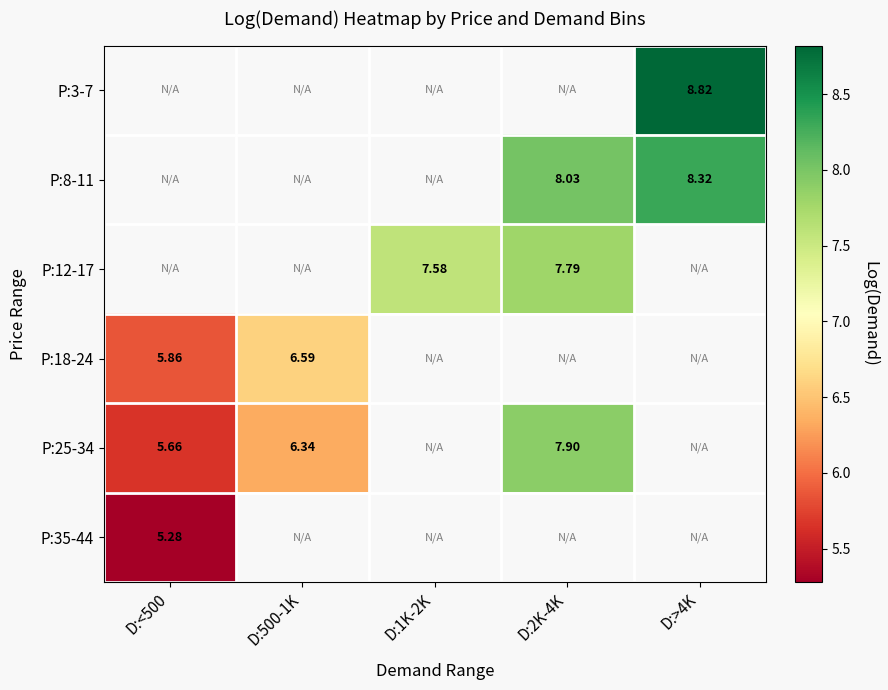

Which has a higher value, D:<500 or D:2K-4K?

D:2K-4K